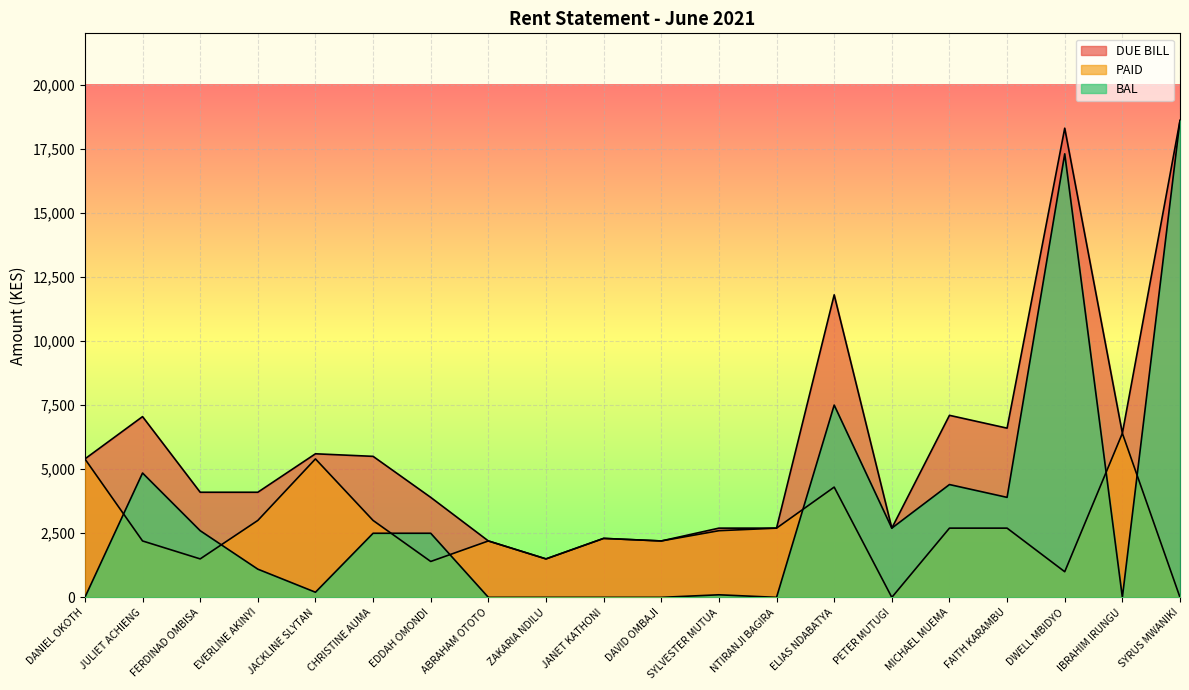

True or false: BAL has a value of 303 at EVERLINE AKINYI.

False